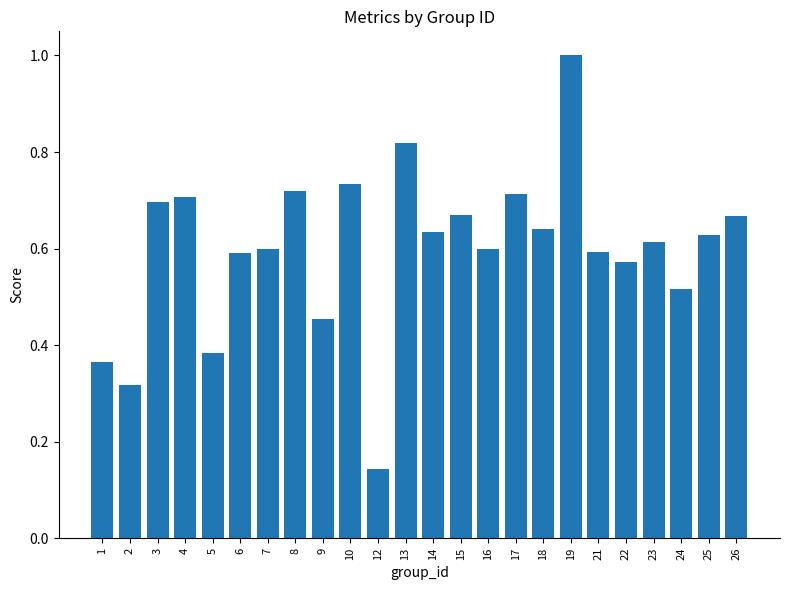

True or false: the data shows 0.4 at 4.

False